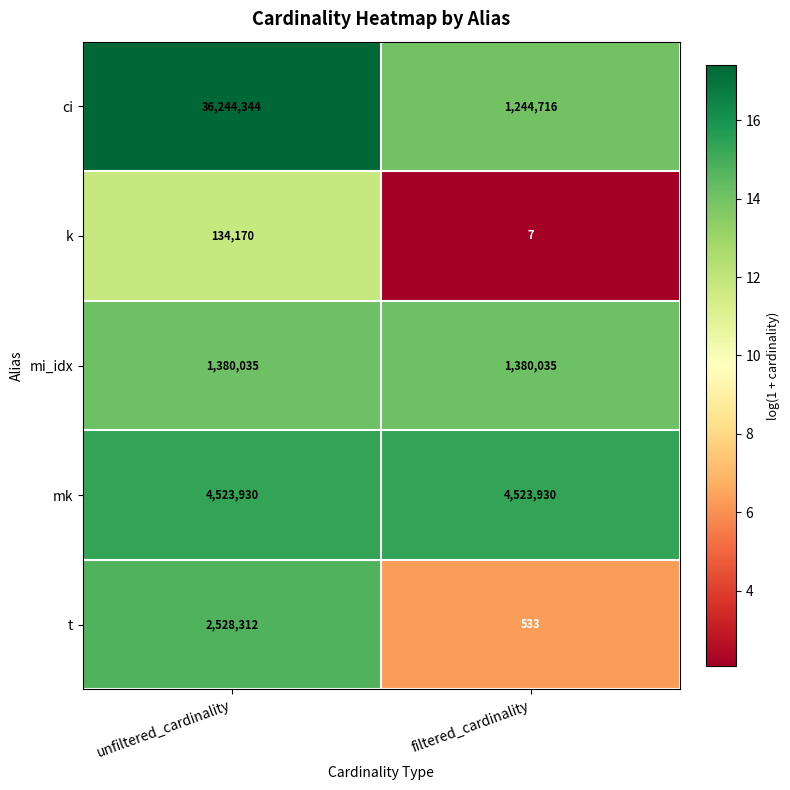

The mi_idx series shows 1380035 at filtered_cardinality. True or false?

True